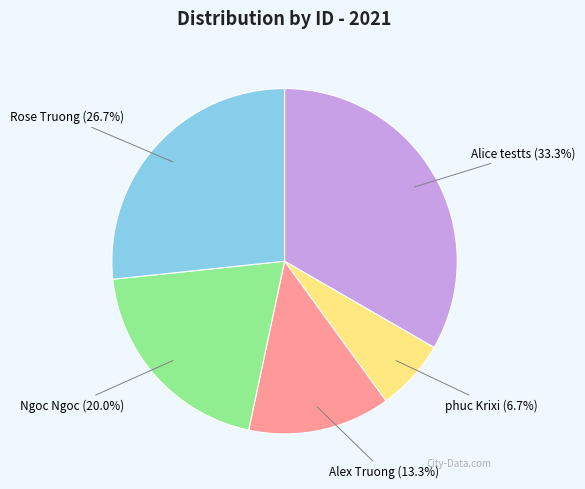

How much of the chart is everything except Alice testts?

66.7%